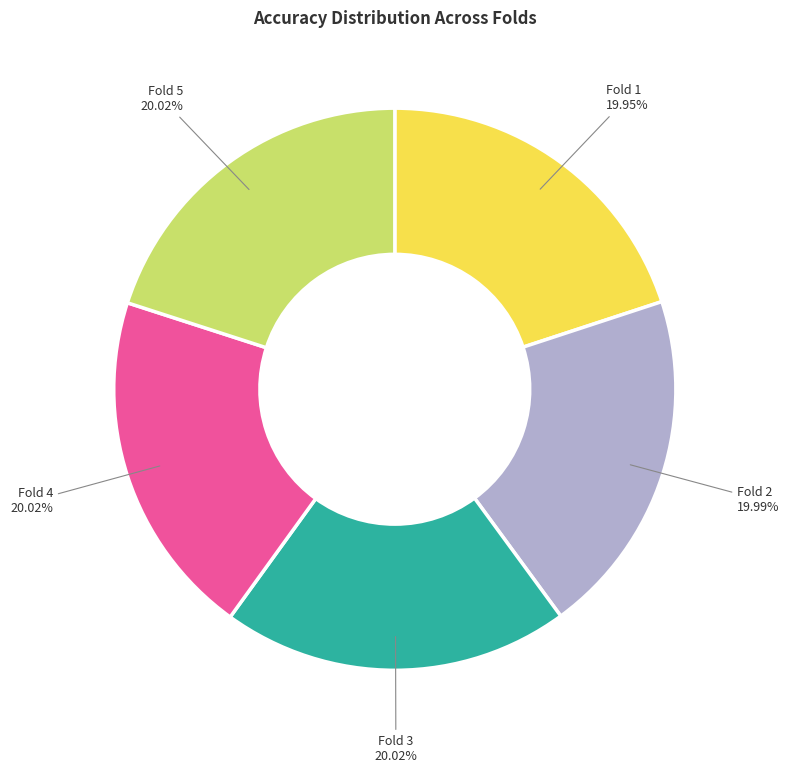

Is there any slice that represents more than half of the pie?

No